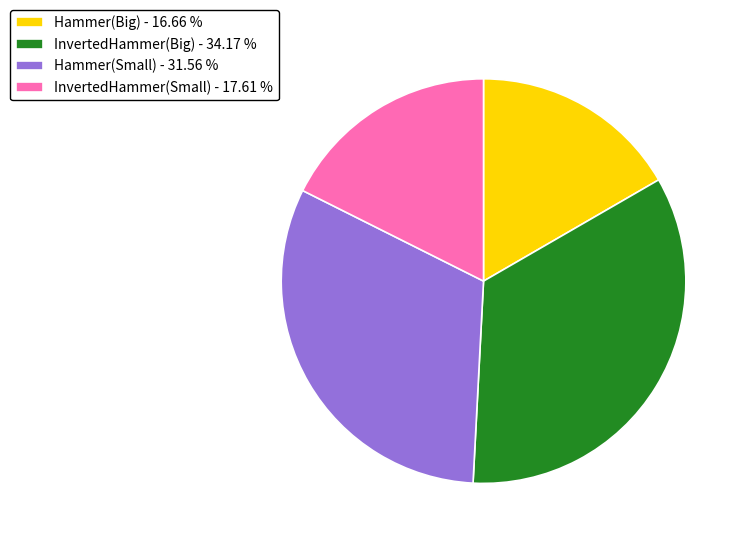

Rank the categories by value from highest to lowest.

InvertedHammer(Big) - 34.17 %, Hammer(Small) - 31.56 %, InvertedHammer(Small) - 17.61 %, Hammer(Big) - 16.66 %